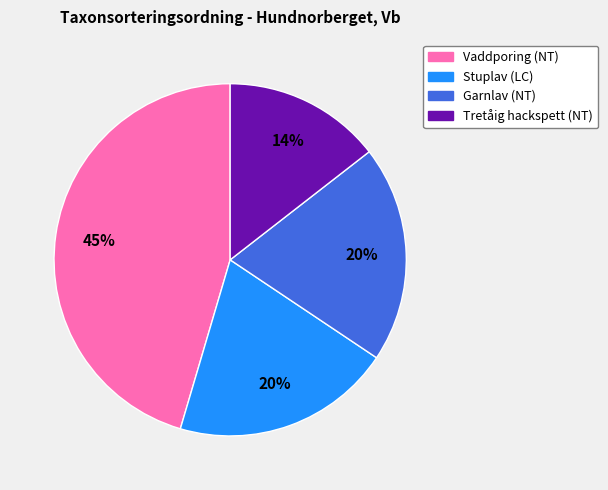

To the nearest percent, what is the average slice percentage?

25%